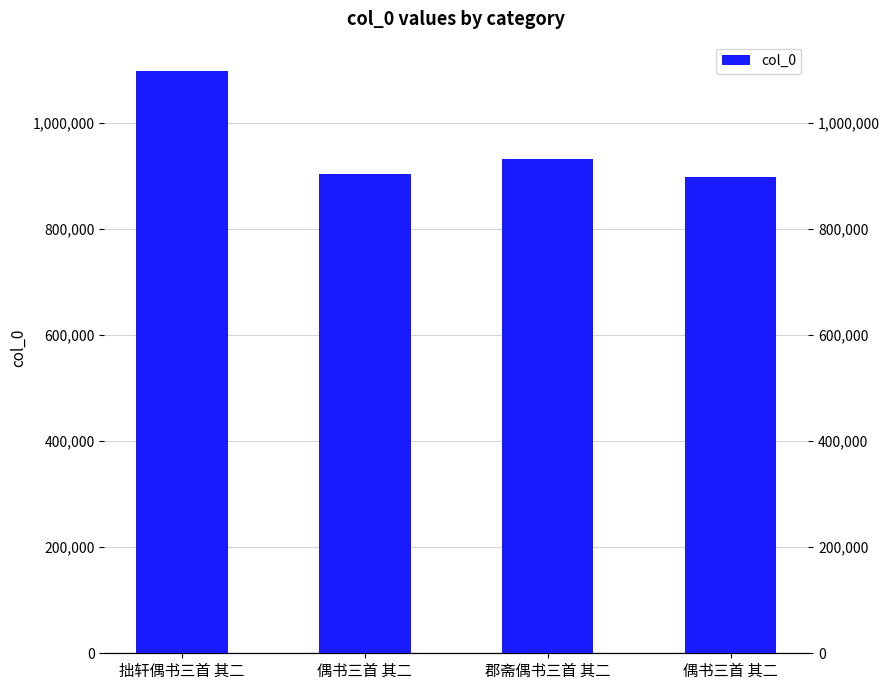

At which label is the value closest to 998555?

郡斋偶书三首 其二